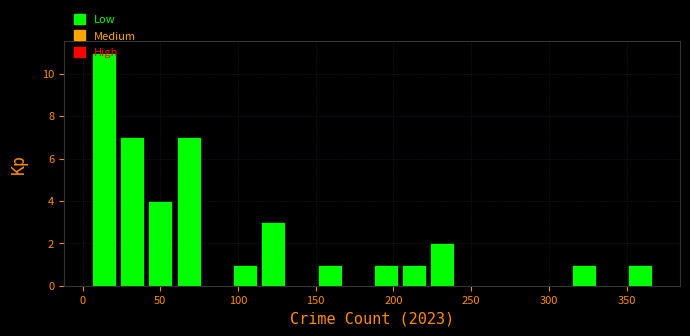

Read against the x-axis, roughly where is the centre of the tallest bar?

15